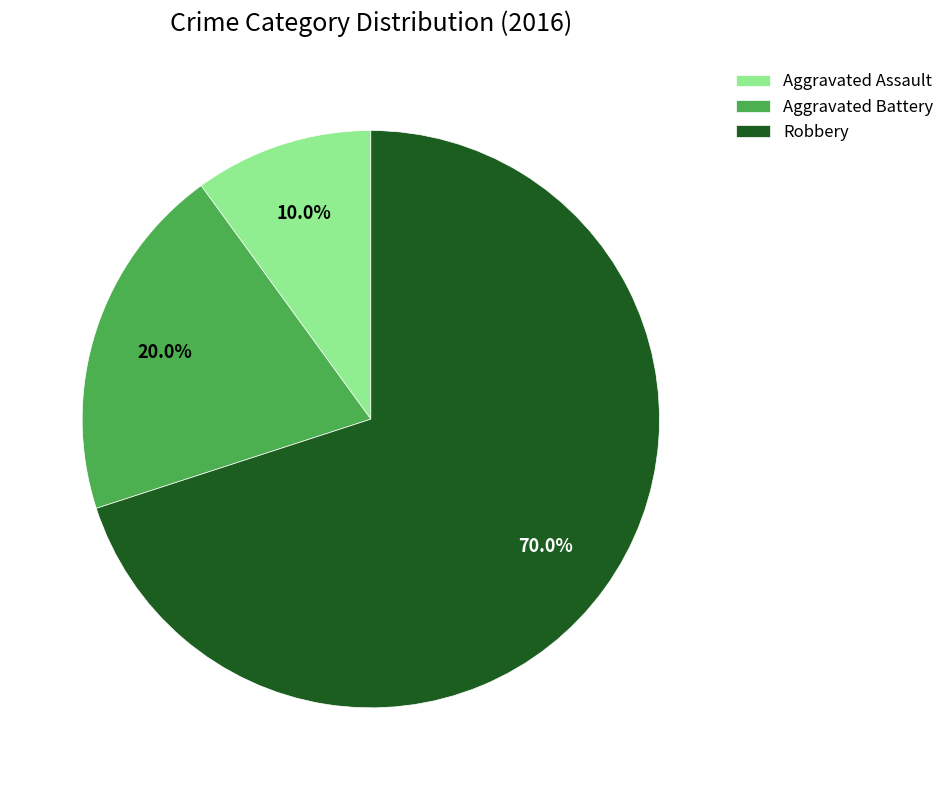

Which category has the biggest portion of the pie?

Robbery